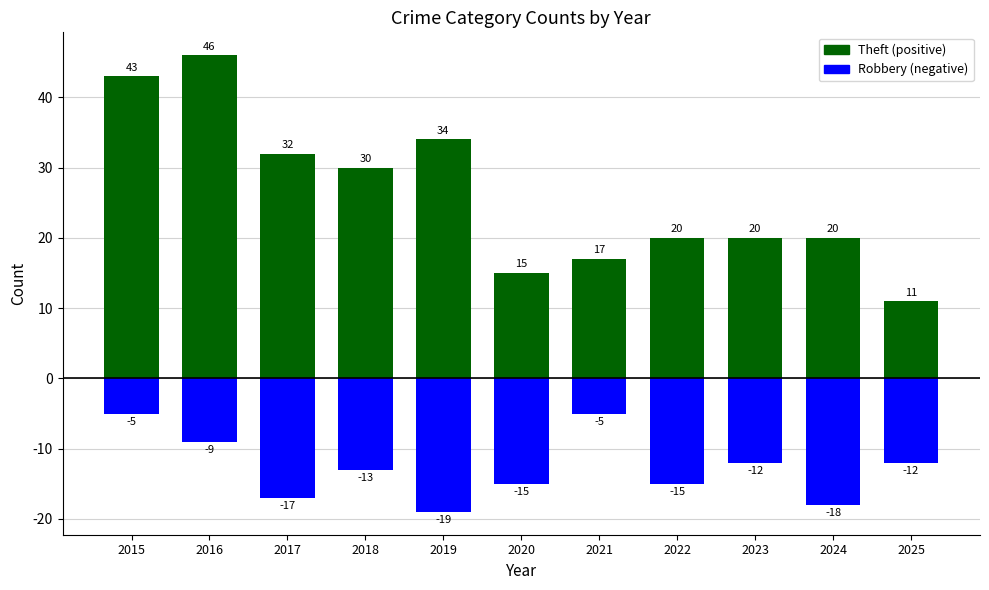

At 2024, list the series in order from largest to smallest.

Theft, Robbery